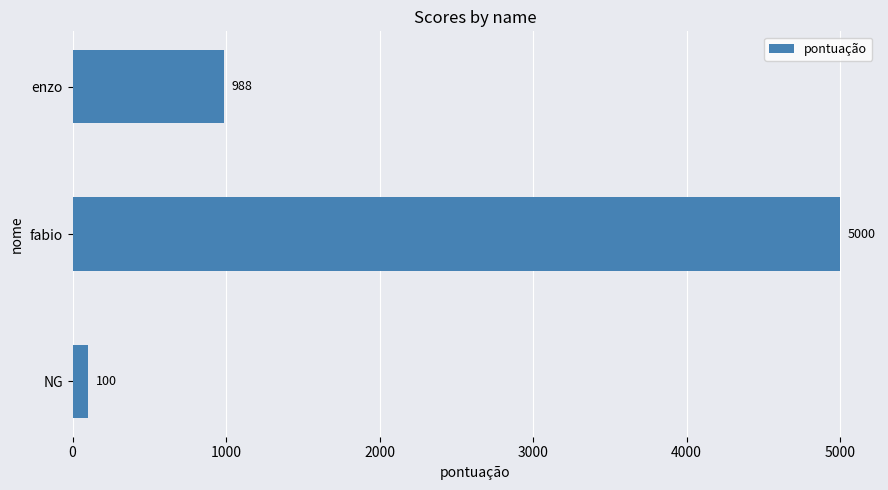

At which label is the value closest to 2550?

enzo